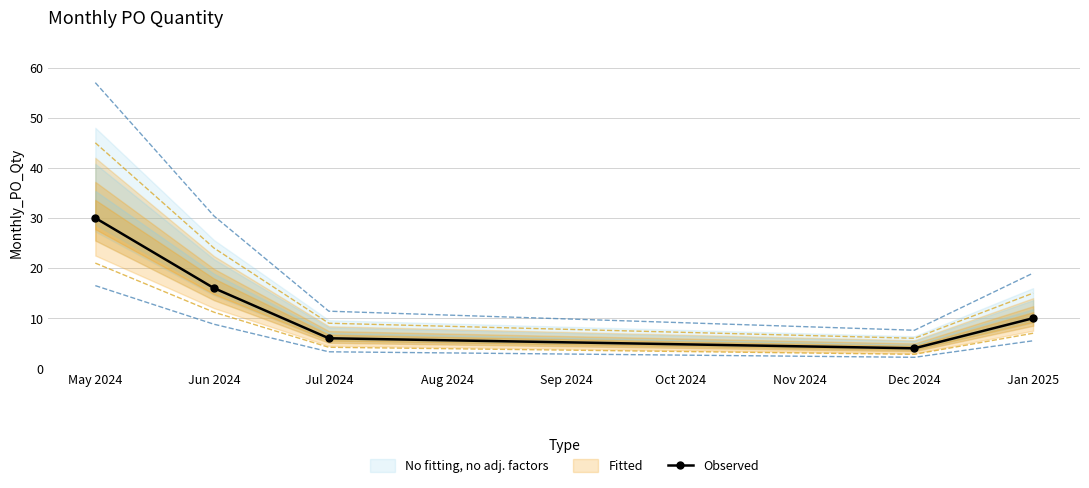

Rank the categories by Observed value from highest to lowest.

May 2024, Jun 2024, Jan 2025, Jul 2024, Dec 2024